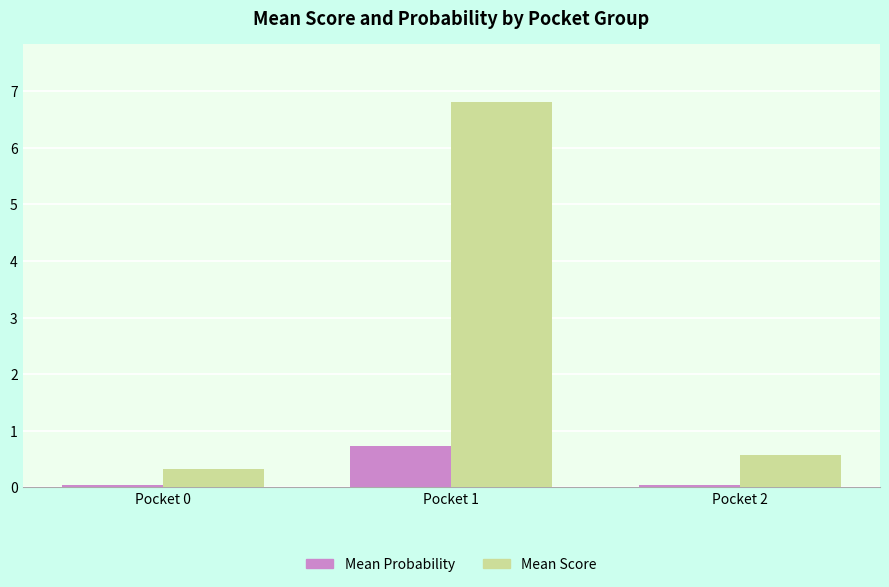

Are the bars horizontal?

No